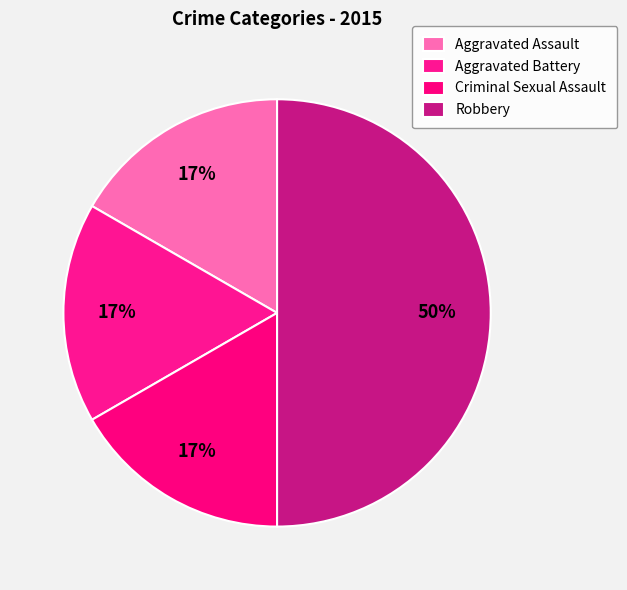

Is it true that Criminal Sexual Assault is 17% of the pie?

True